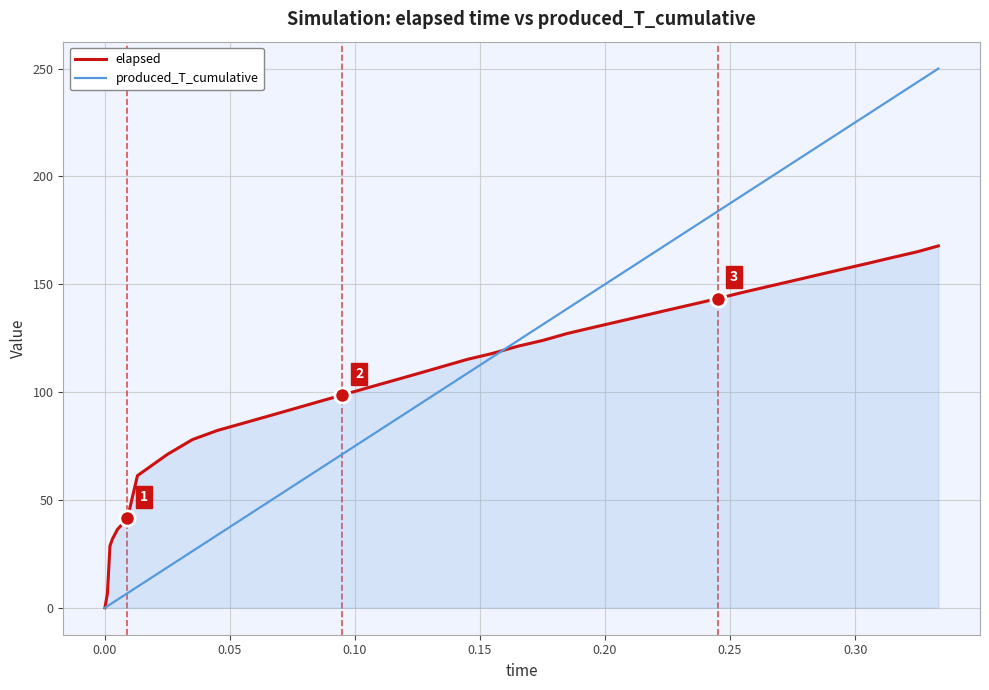

True or false: produced_T_cumulative and elapsed intersect in this chart.

True